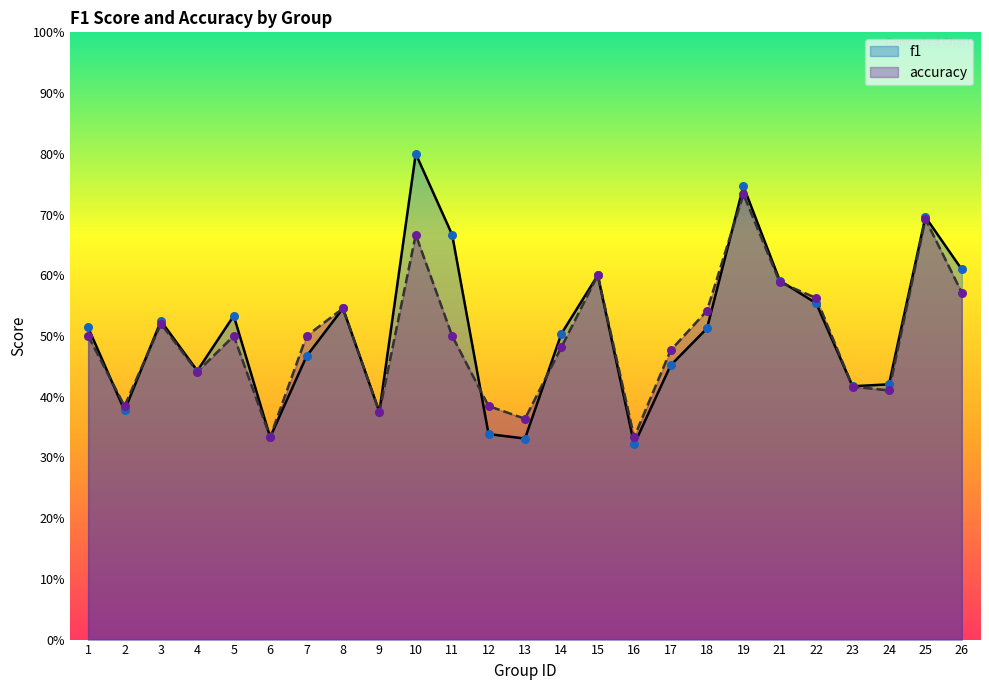

What is the total value across all series at 17?

0.9